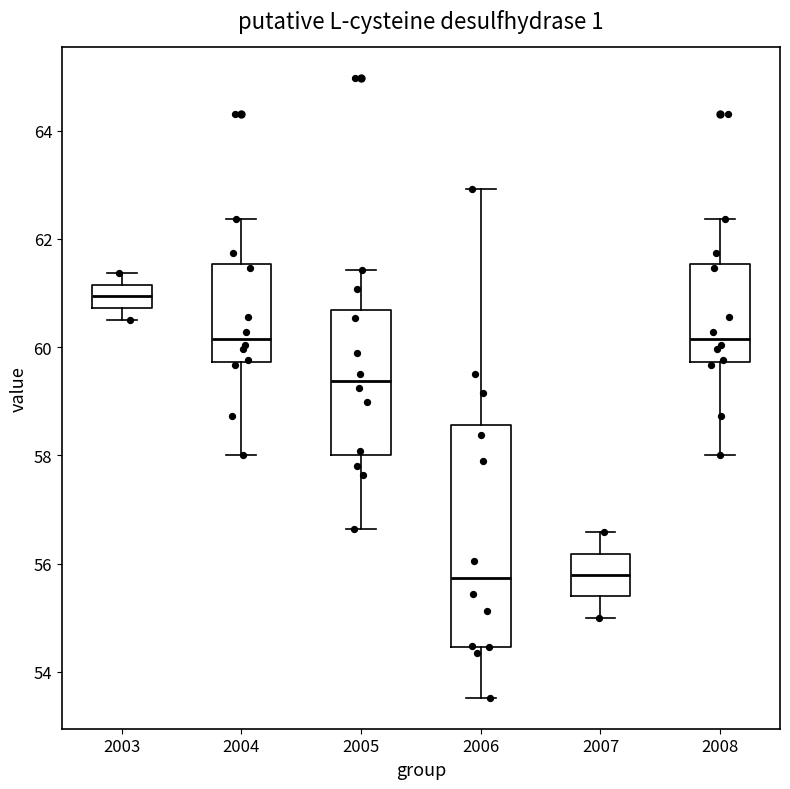

Which box is the tallest, from its lower edge to its upper edge?

2006